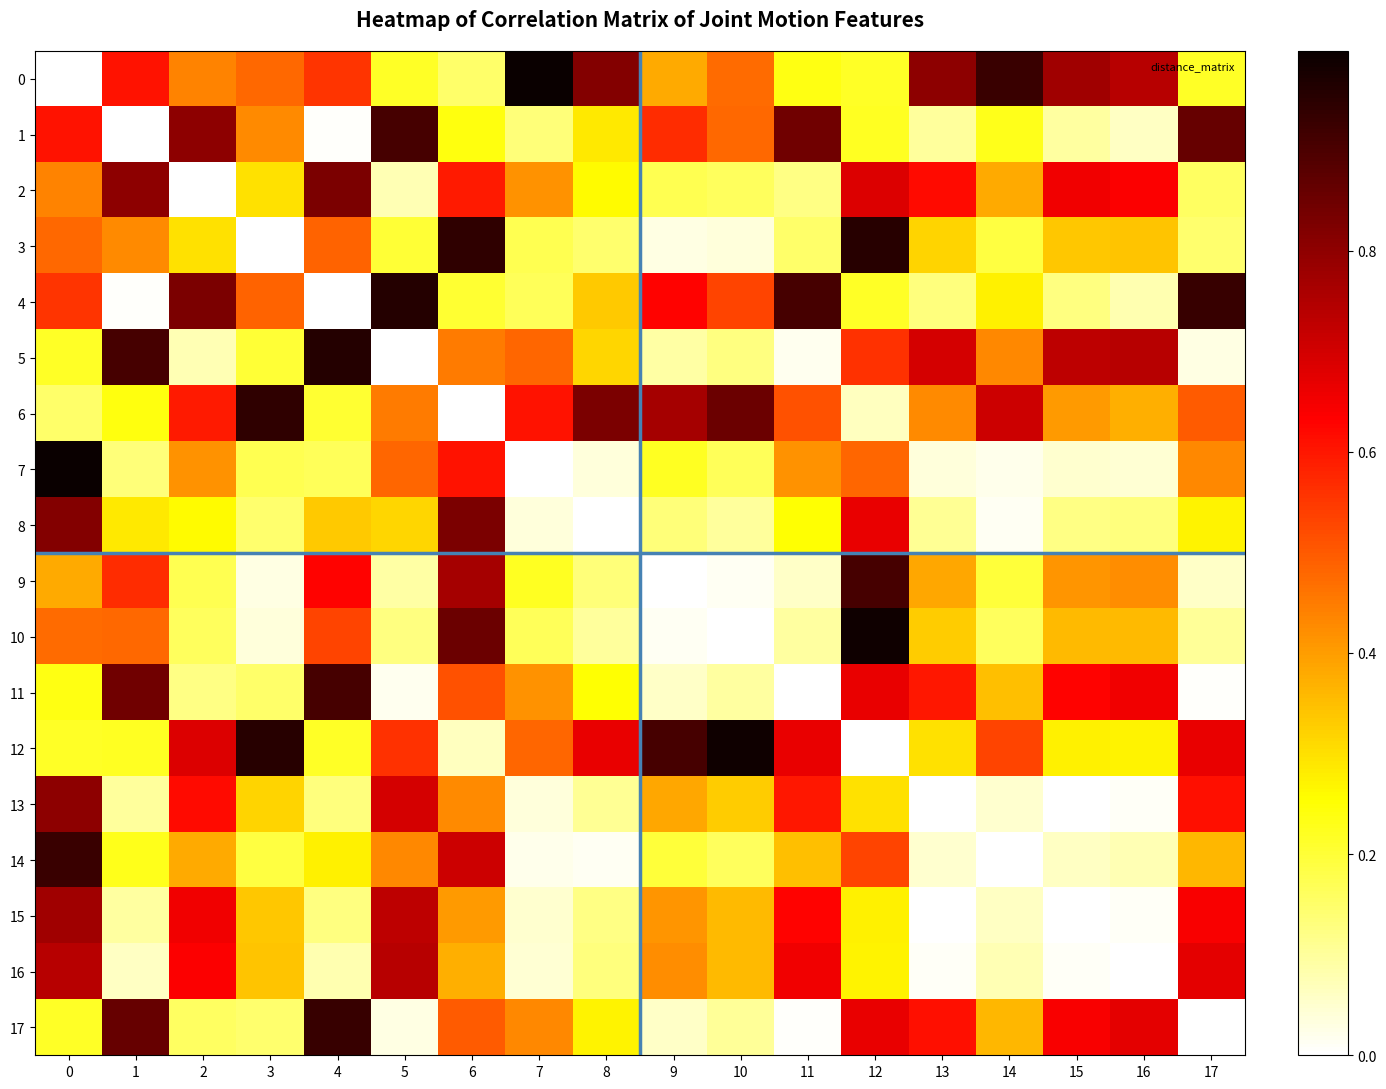

How many series are shown in this chart?

18